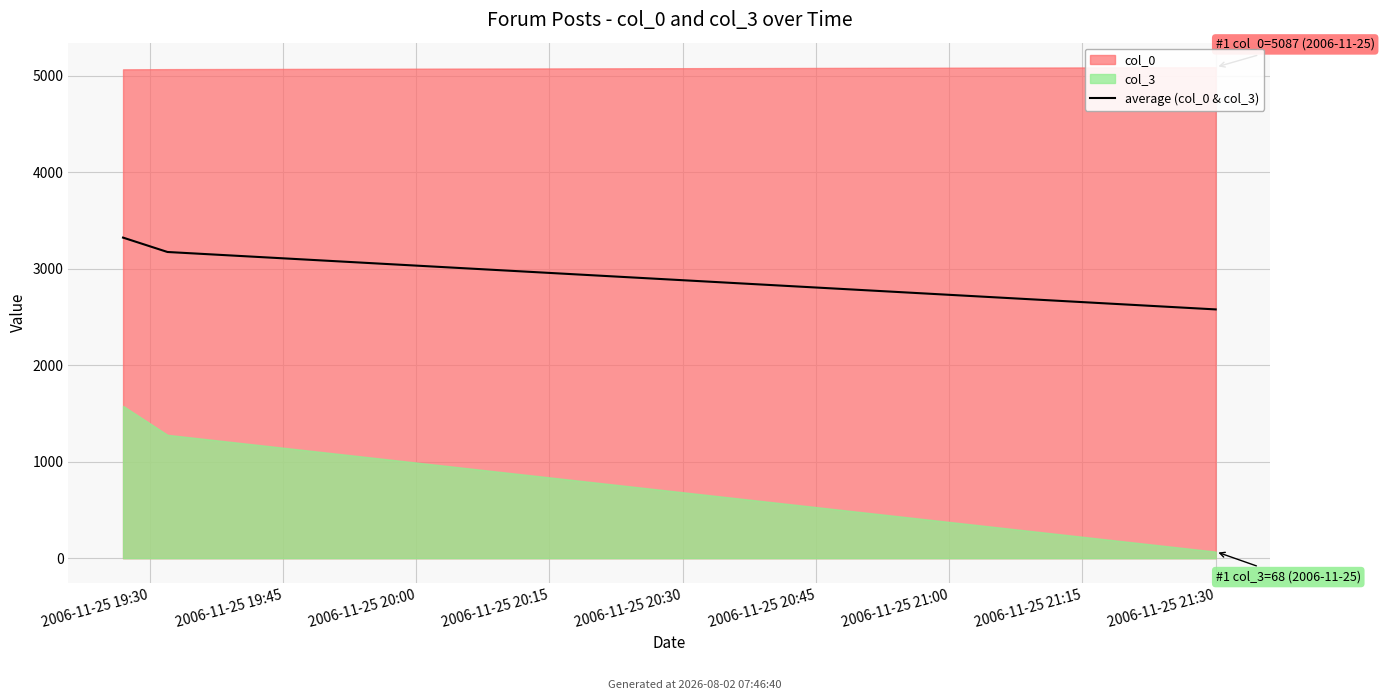

What is the label of the 1st point from the left?

2006-11-25 19:30